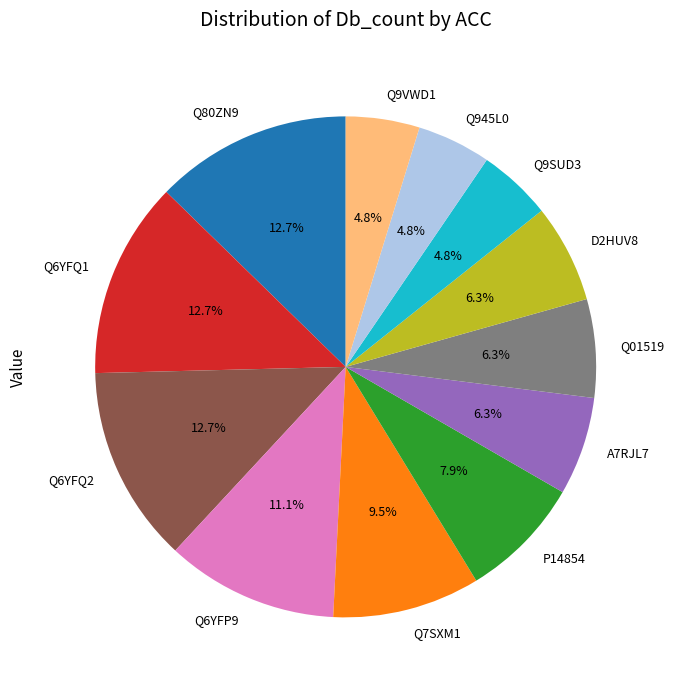

To the nearest percent, what portion does Q6YFQ1 represent?

13%